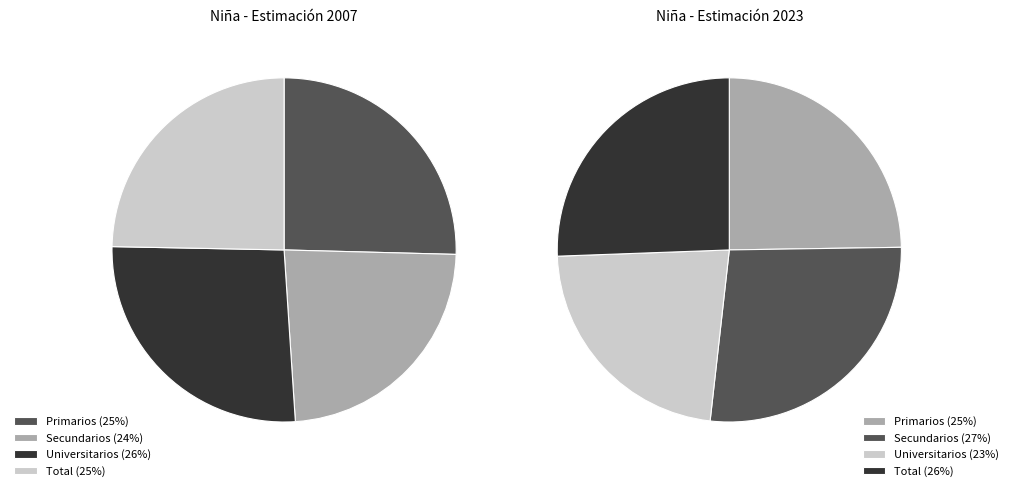

To the nearest percent, what portion does Universitarios represent?

26%